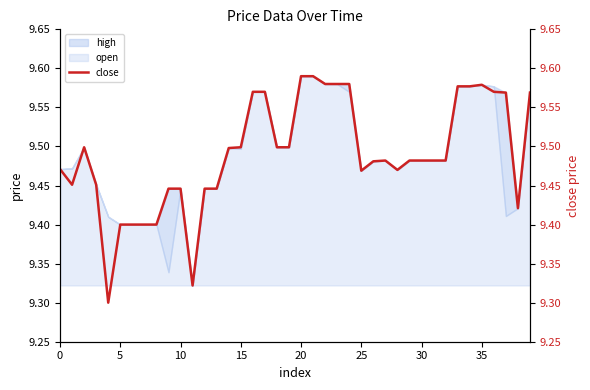

What is the difference between the values at 33 and 25?

0.1